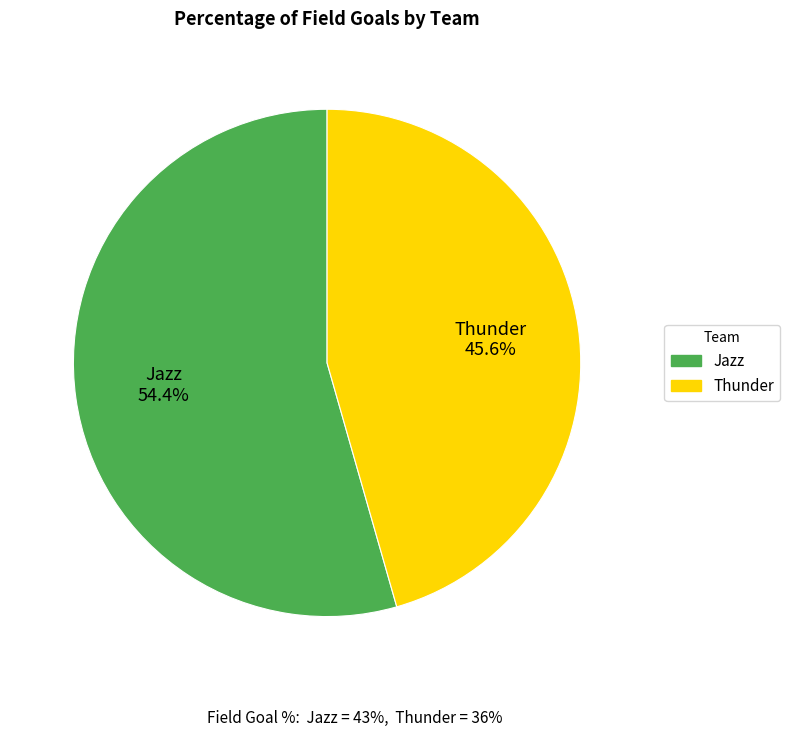

To the nearest percent, what is the combined percentage of Thunder and Jazz?

100%